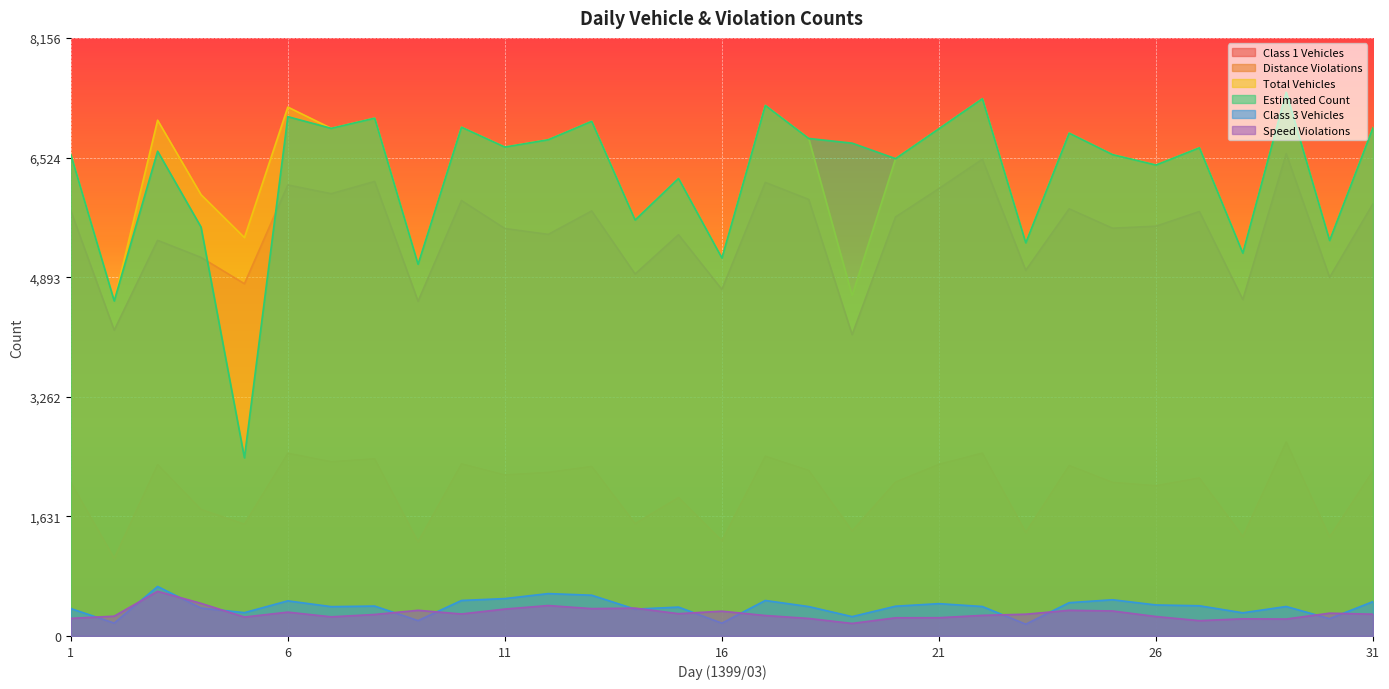

Reading right to left, what are all the values shown in this chart?

col_6: 5896	4891	6579	4588	5789	5589	5561	5826	4987	6502	6102	5715	4109	5954	6186	4726	5473	4937	5797	5477	5557	5939	4565	6199	6032	6151	4804	5163	5396	4170	5801
col_13: 2254	1350	2646	1355	2156	2050	2095	2326	1413	2494	2342	2100	1433	2259	2452	1299	1889	1533	2313	2232	2197	2348	1283	2417	2377	2492	1526	1726	2338	1057	2096
col_5: 6932	5394	7415	5222	6658	6423	6565	6858	5362	7327	6918	6510	4642	6785	7236	5155	6240	5673	7019	6768	6668	6939	5070	7062	6923	7213	5433	6019	7034	4566	6565
col_15: 6932	5394	7415	5222	6658	6423	6565	6858	5362	7327	6918	6510	6721	6785	7236	5155	6240	5673	7019	6768	6668	6939	5070	7062	6923	7082	2430	5577	6611	4569	6565
col_8: 469	236	402	316	412	423	494	454	161	402	441	406	264	401	484	175	394	366	556	578	510	484	210	408	400	479	318	381	675	176	374
col_12: 297	311	231	234	209	265	341	350	297	281	249	248	171	239	279	338	304	380	373	415	367	300	350	293	261	325	258	445	609	270	240